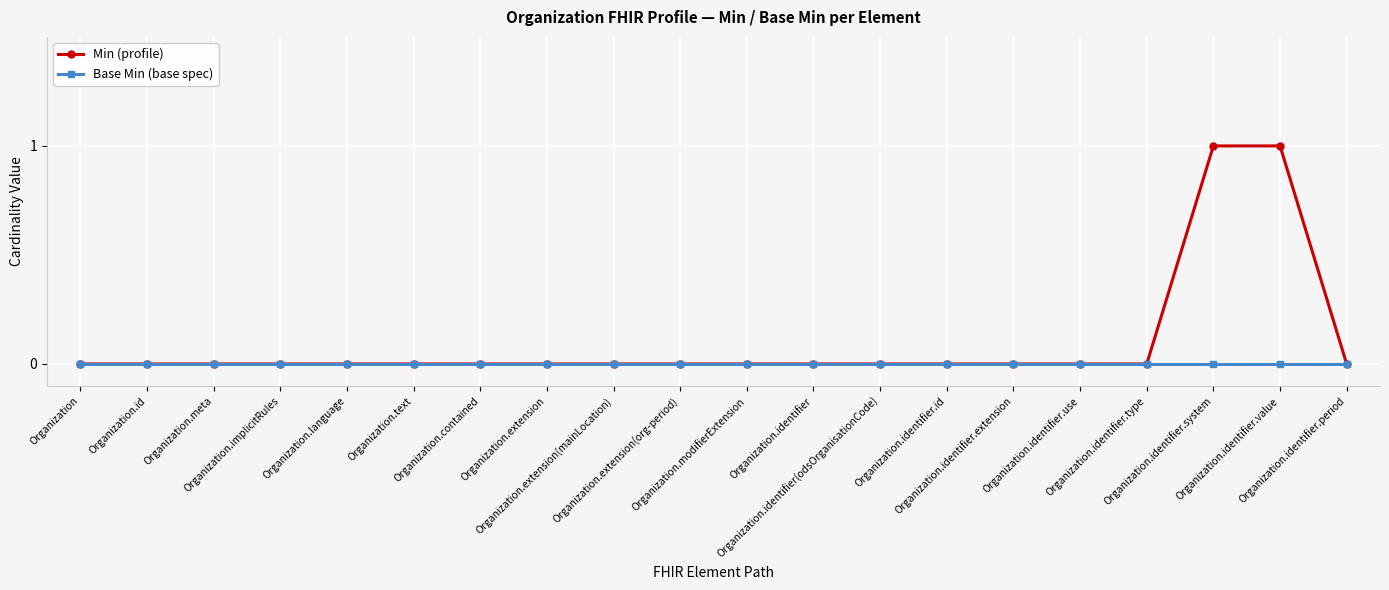

Which series has the largest total across all categories?

Min (profile)